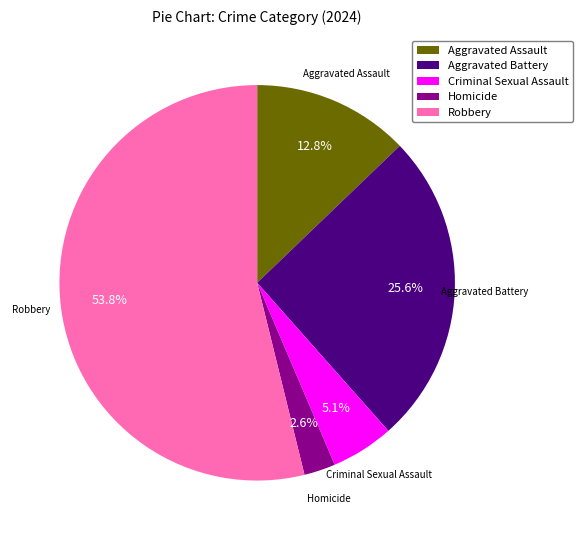

To the nearest percent, what percentage of the pie is Homicide?

3%